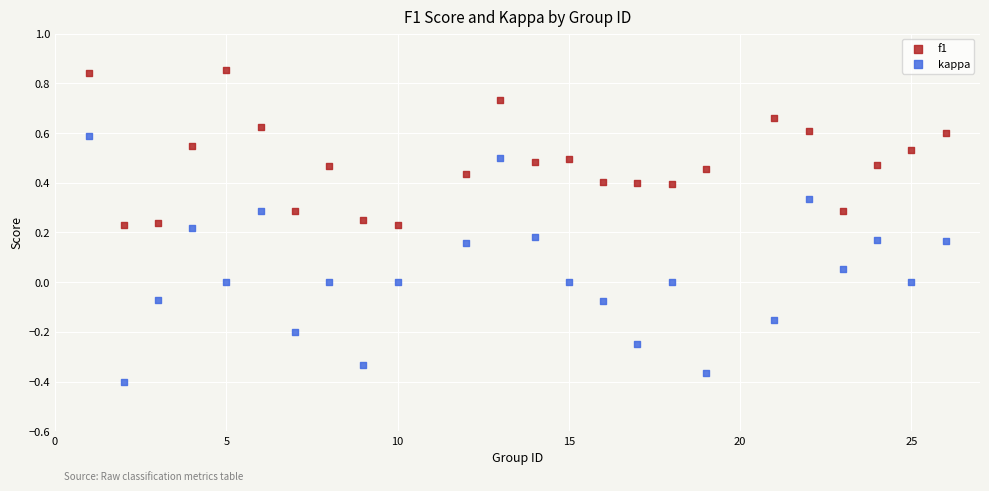

Across all data points, what is the range of Y values (max minus min)?

1.3